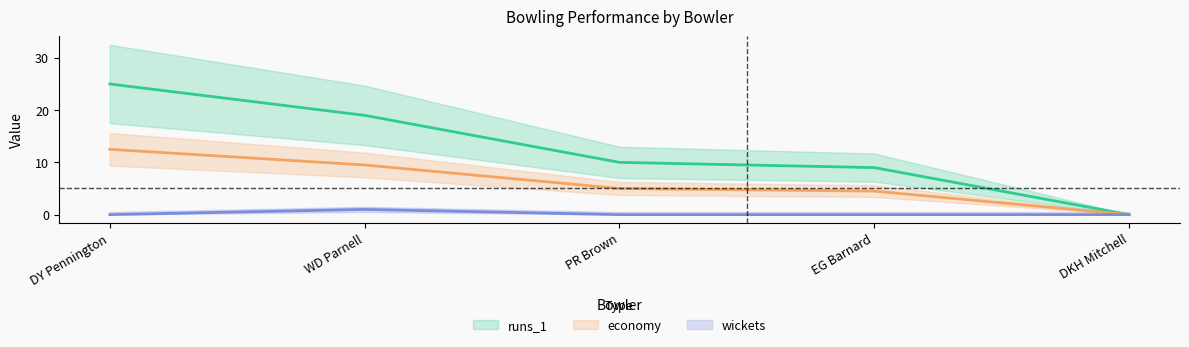

True or false: economy and runs_1 intersect in this chart.

False